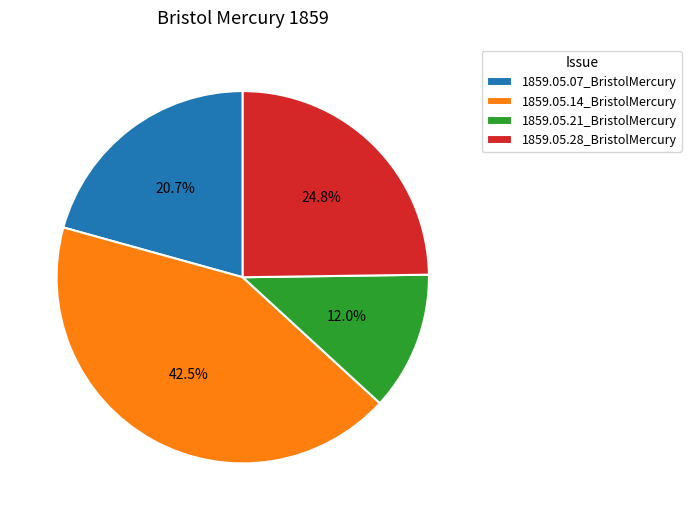

How many slices are in this pie chart?

4